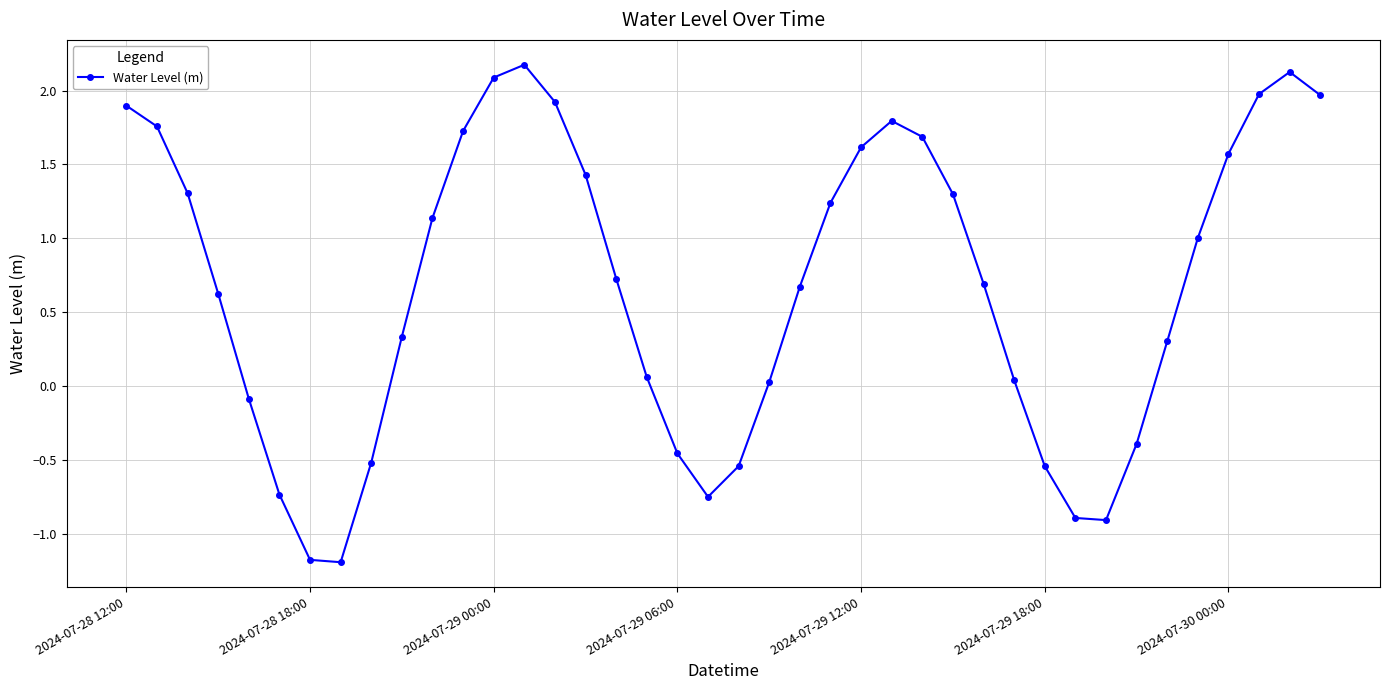

What is the value of the 37th point from the left?

1.6